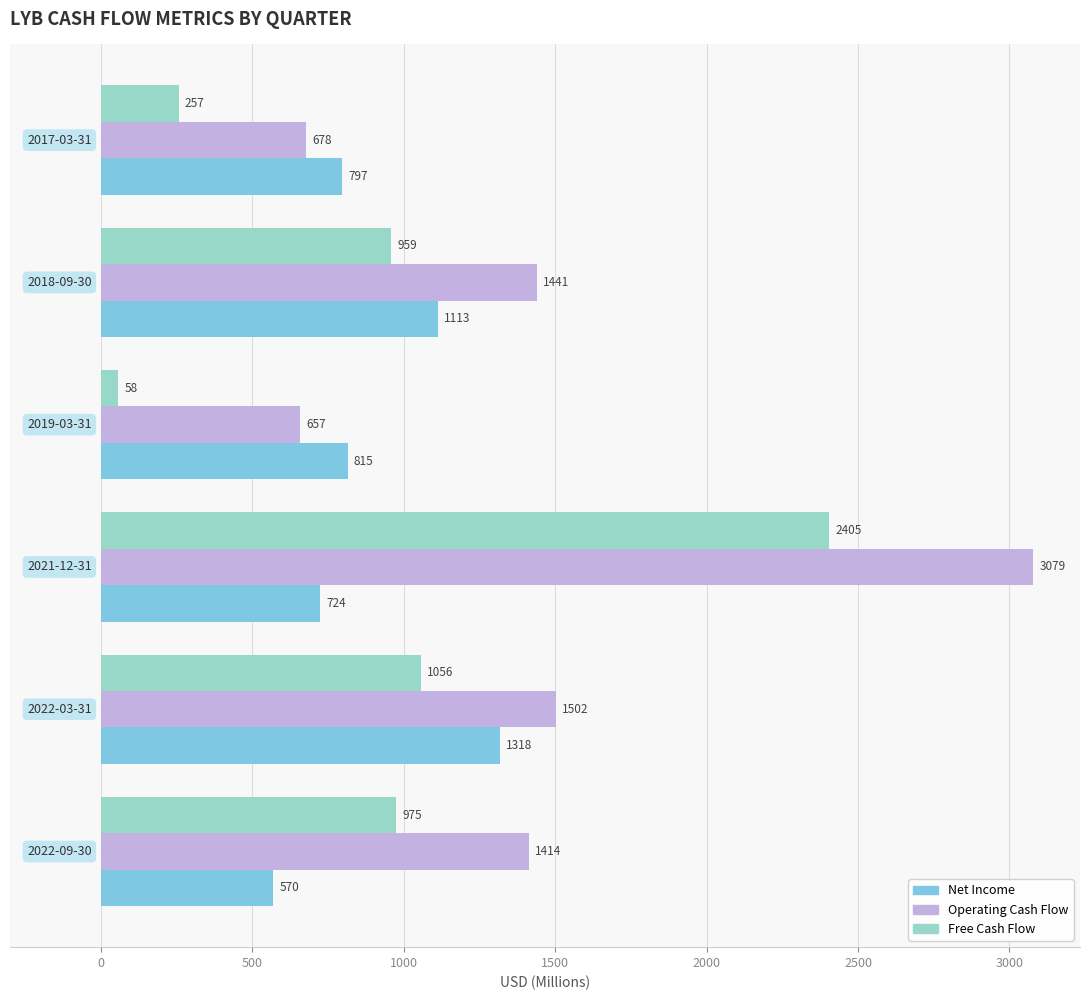

At how many categories does at least one series exceed 704?

6